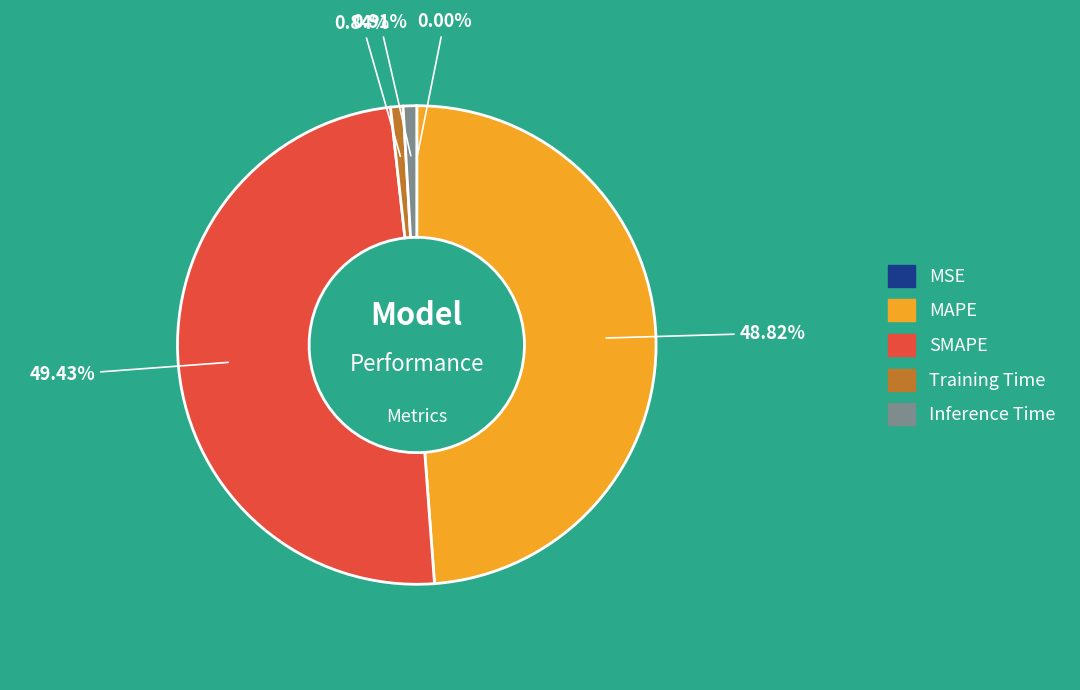

Approximately how many times larger is the value at SMAPE compared to MAPE?

1.0